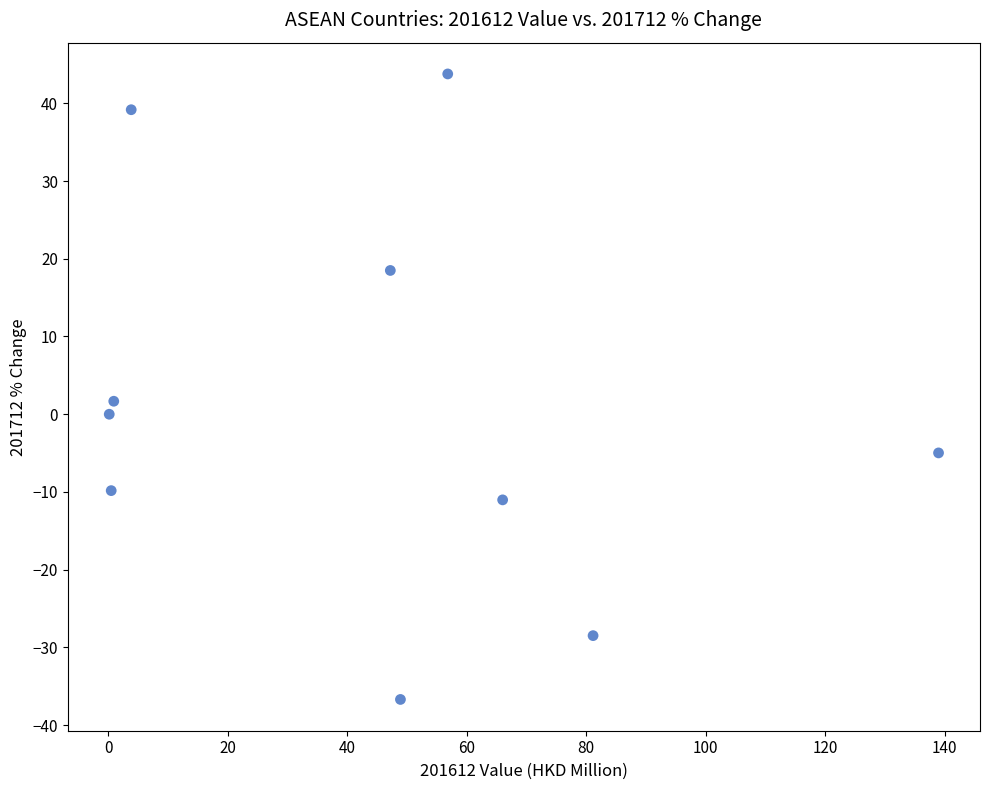

What is the range of X values (max minus min)?

138.8